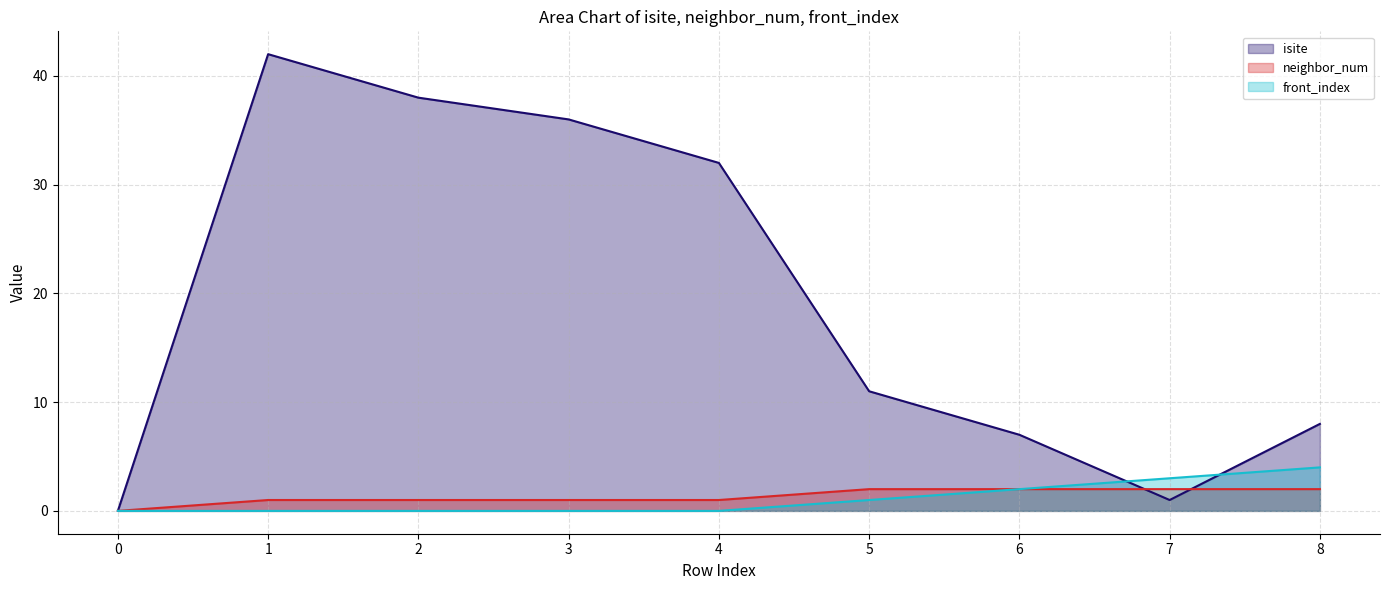

At how many categories does at least one series exceed 4?

7